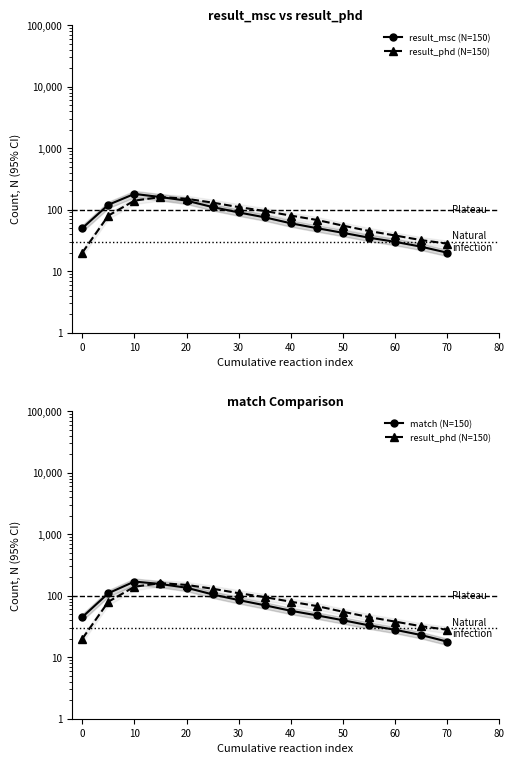

True or false: match (N=150) and result_msc (N=150) intersect in this chart.

False